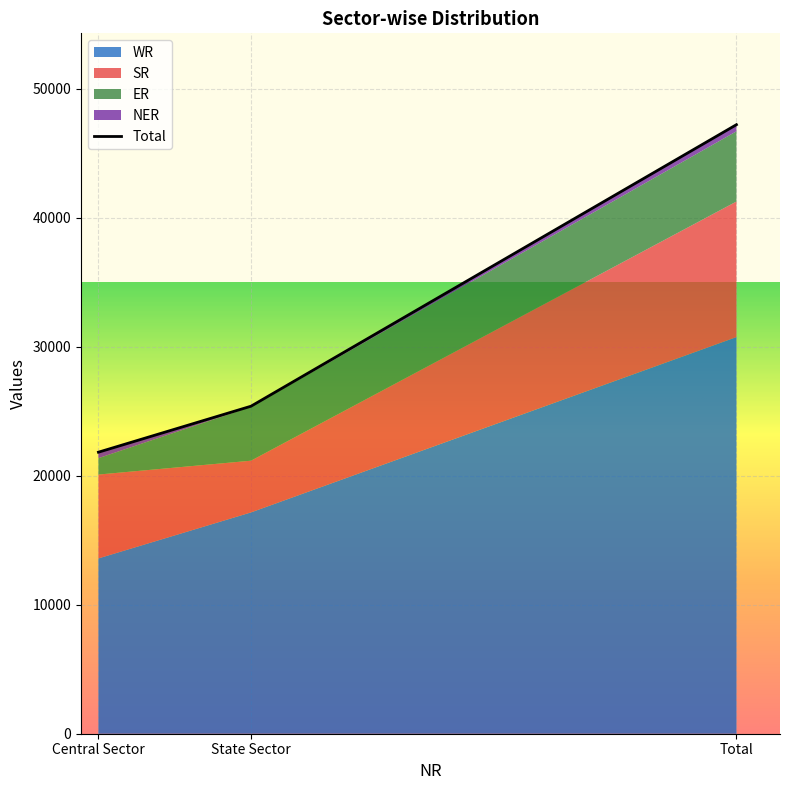

What is the smallest value displayed?

50